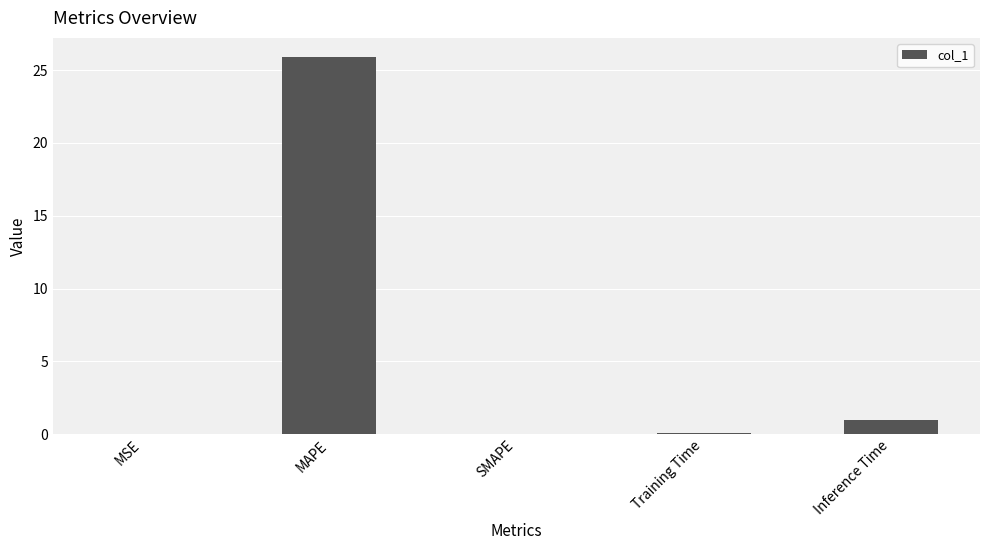

What is the greatest value displayed?

25.9